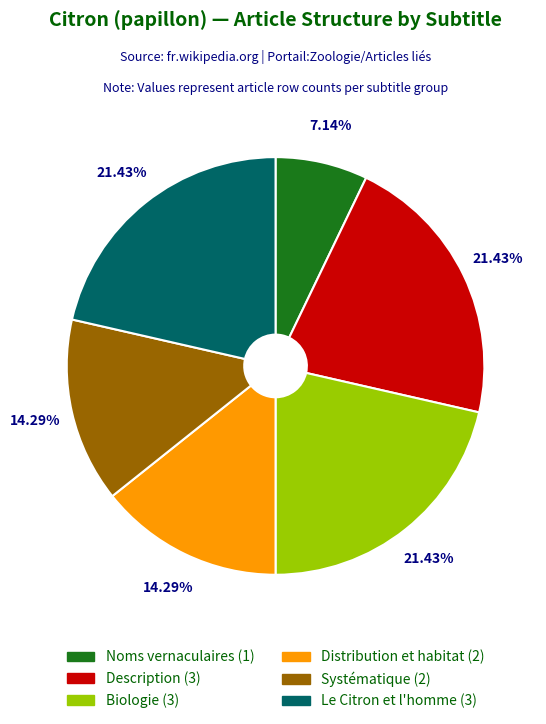

Count the number of slices in the pie.

6